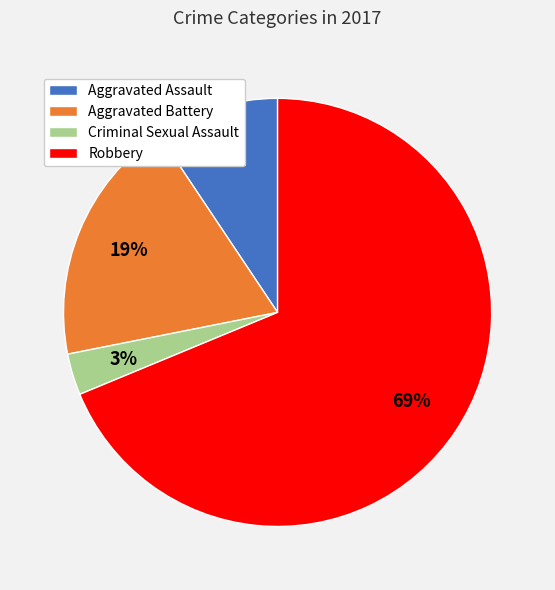

What percentage is the Aggravated Battery slice, to the nearest percent?

19%